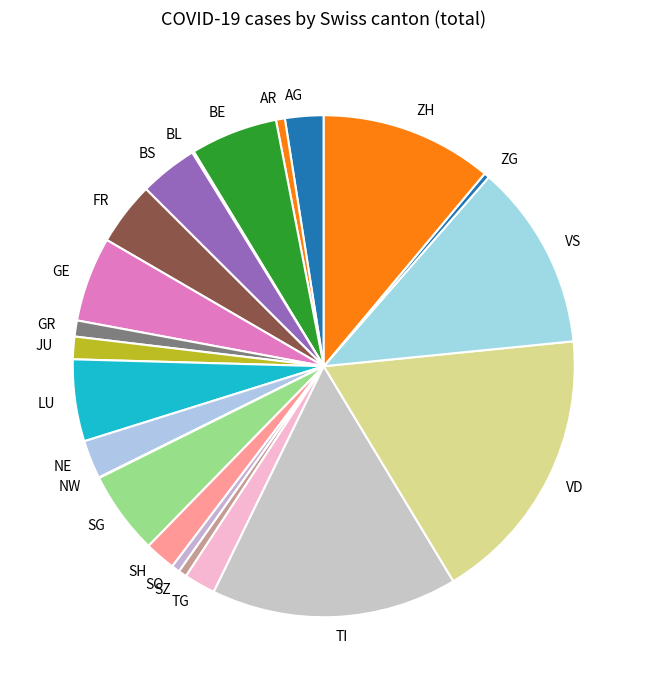

Does TI represent more than half of the total?

No